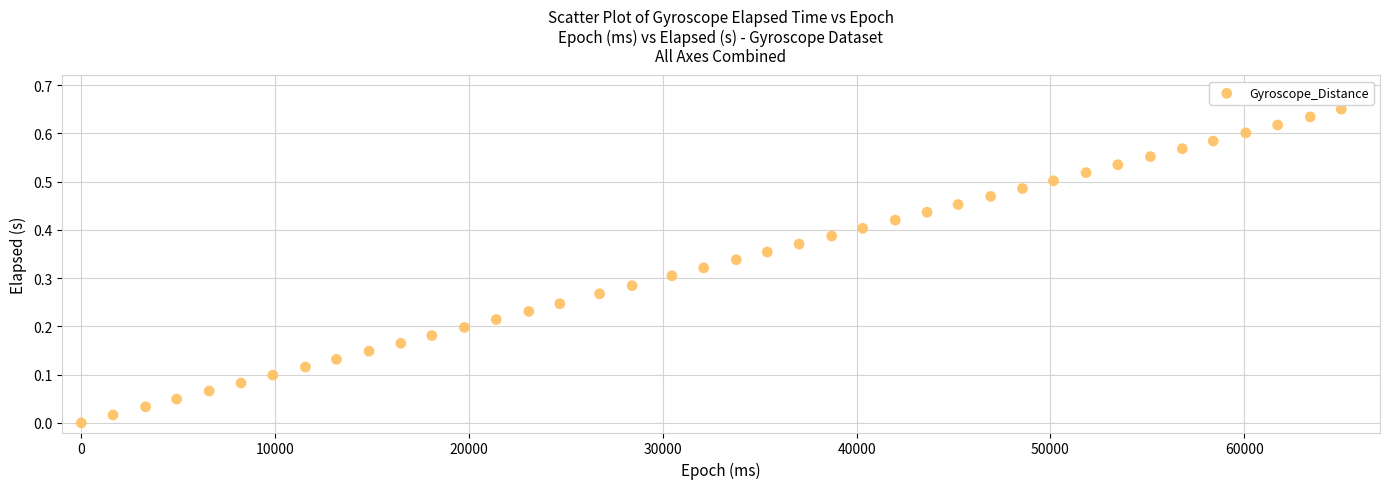

What is the range of X values (max minus min)?

65000.0